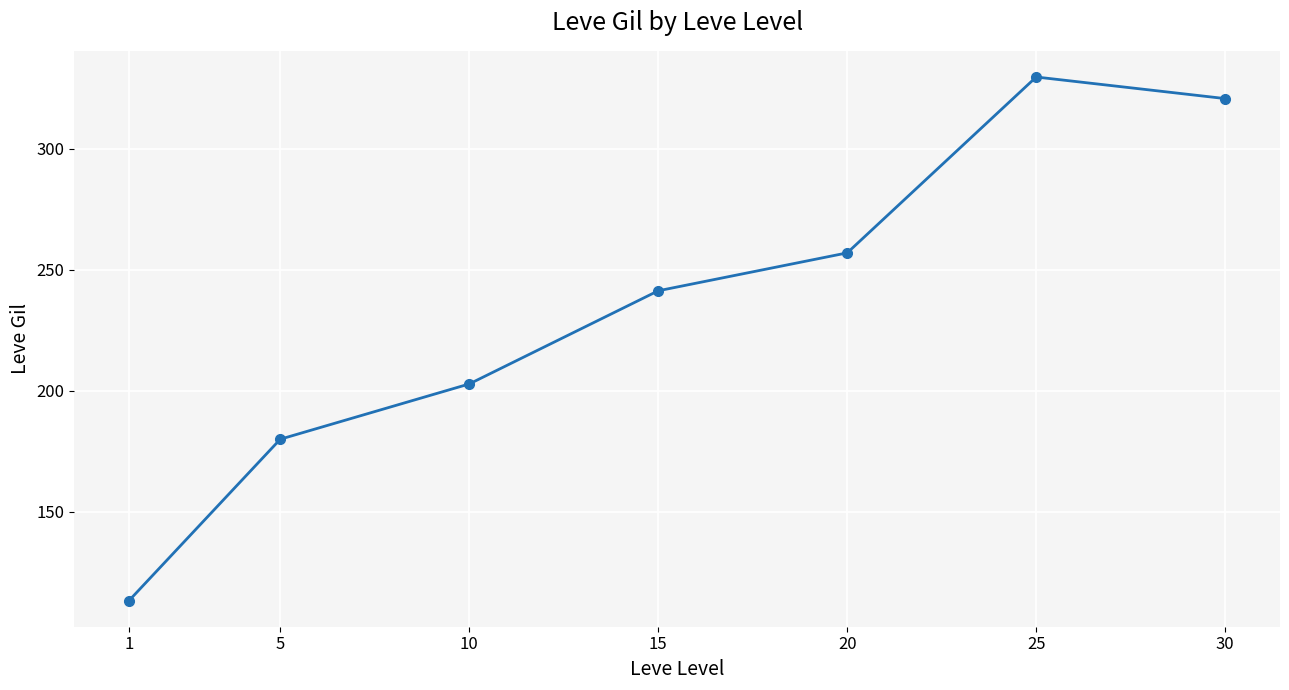

Read the value at 20.

257.0